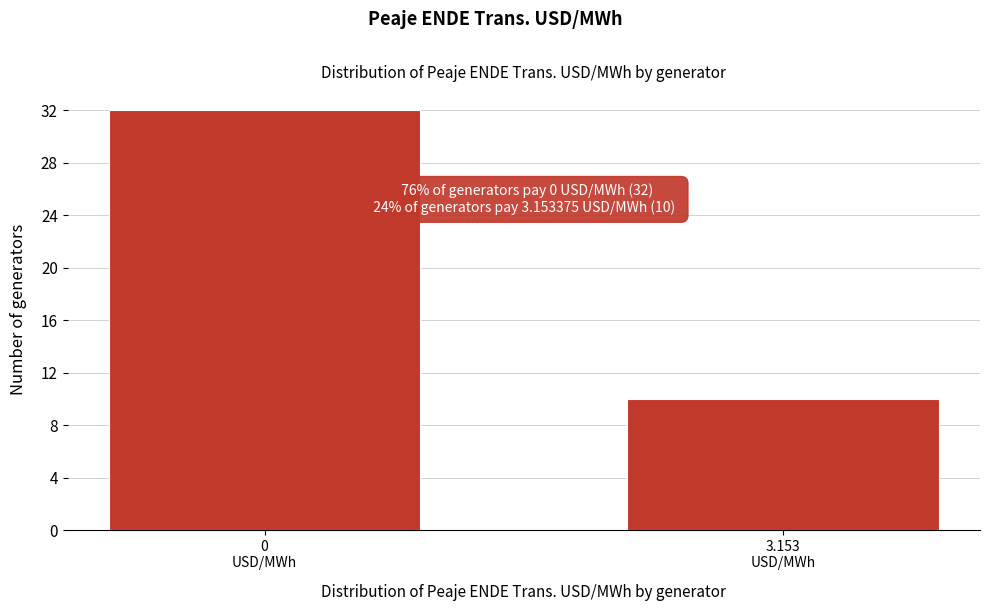

Reading left to right, transcribe all the data shown in this chart.

32	10